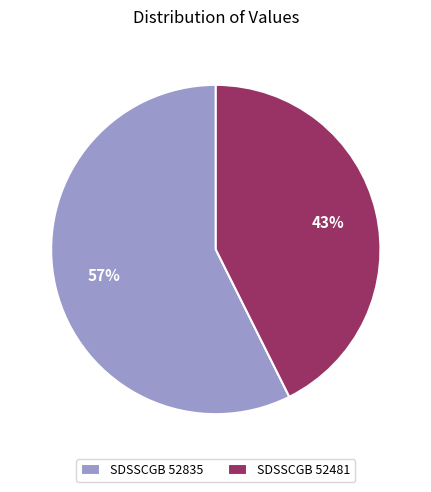

Count the number of slices in the pie.

2